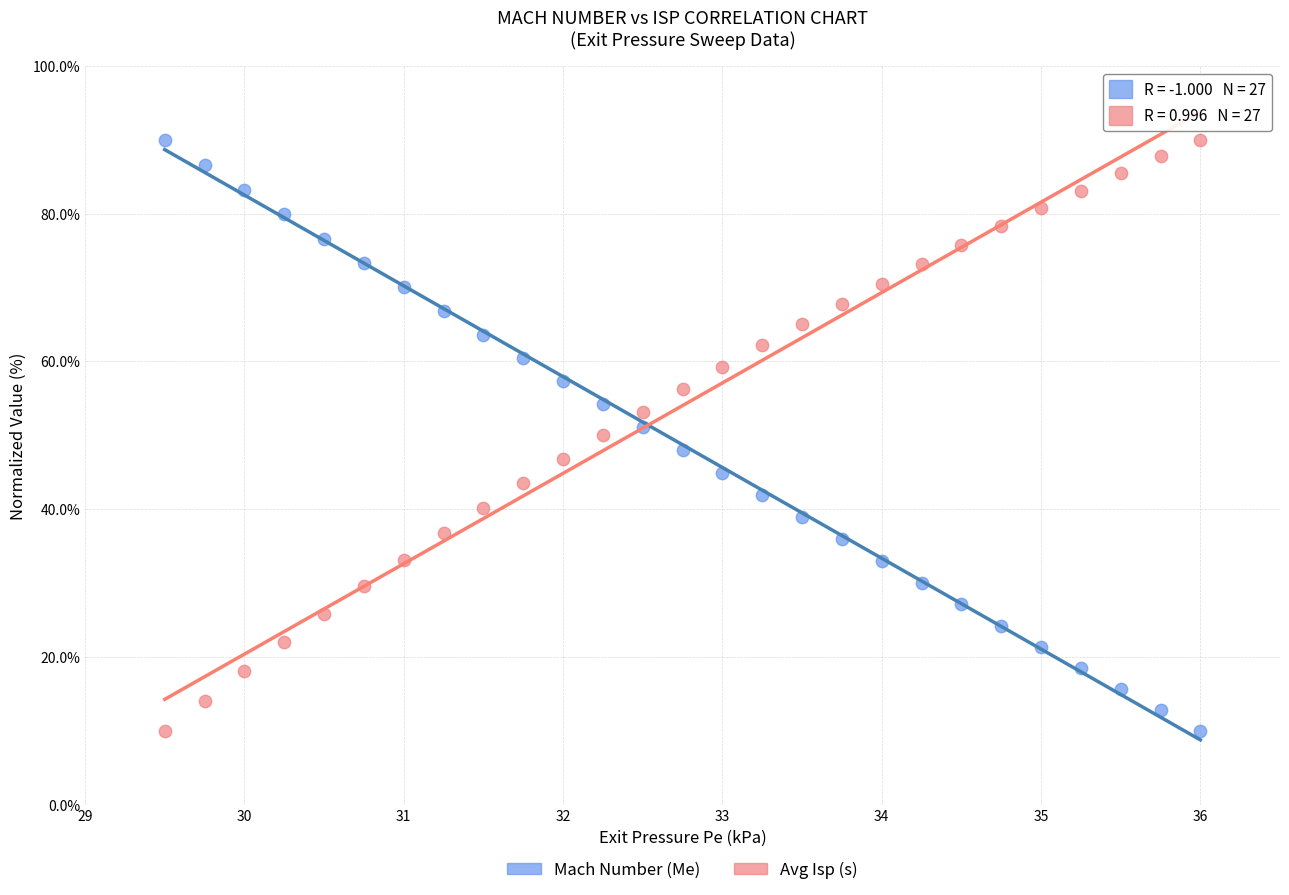

What is the X range (max minus min) for the scatter plot?

6.5